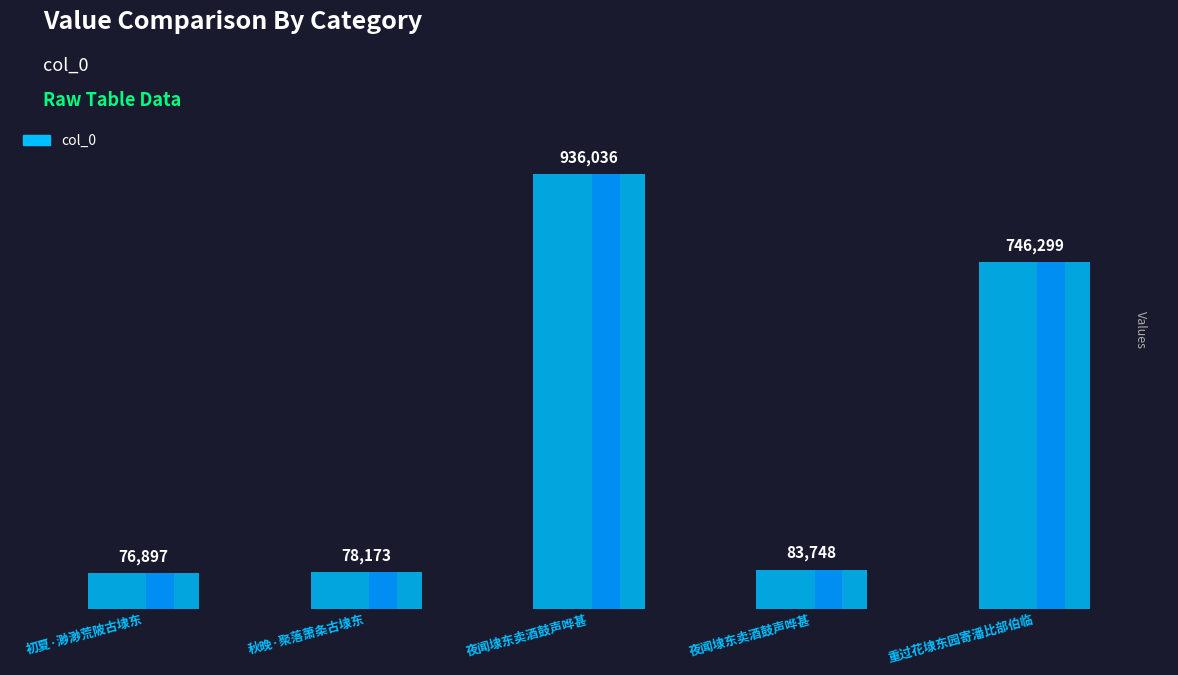

What is the ratio of the value at 初夏·渺渺荒陂古埭东 to the value at 夜闻埭东卖酒鼓声哗甚?

0.9